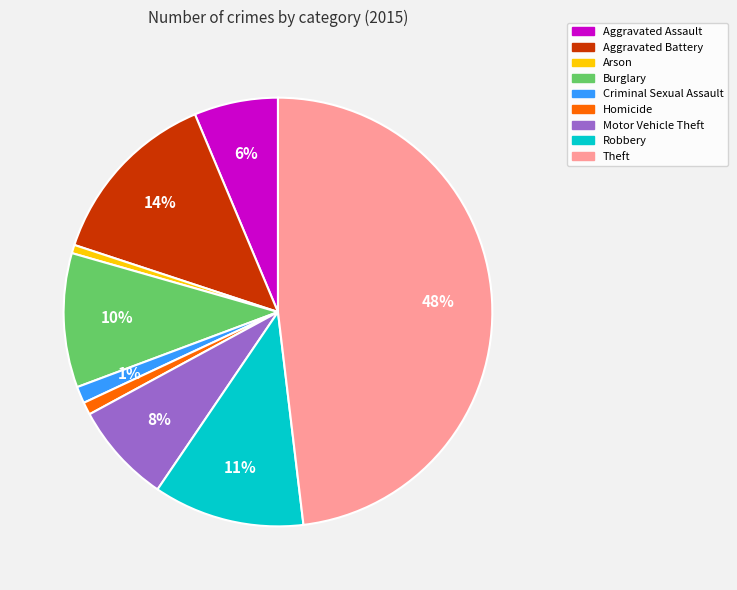

What is the largest slice in the pie chart?

Theft